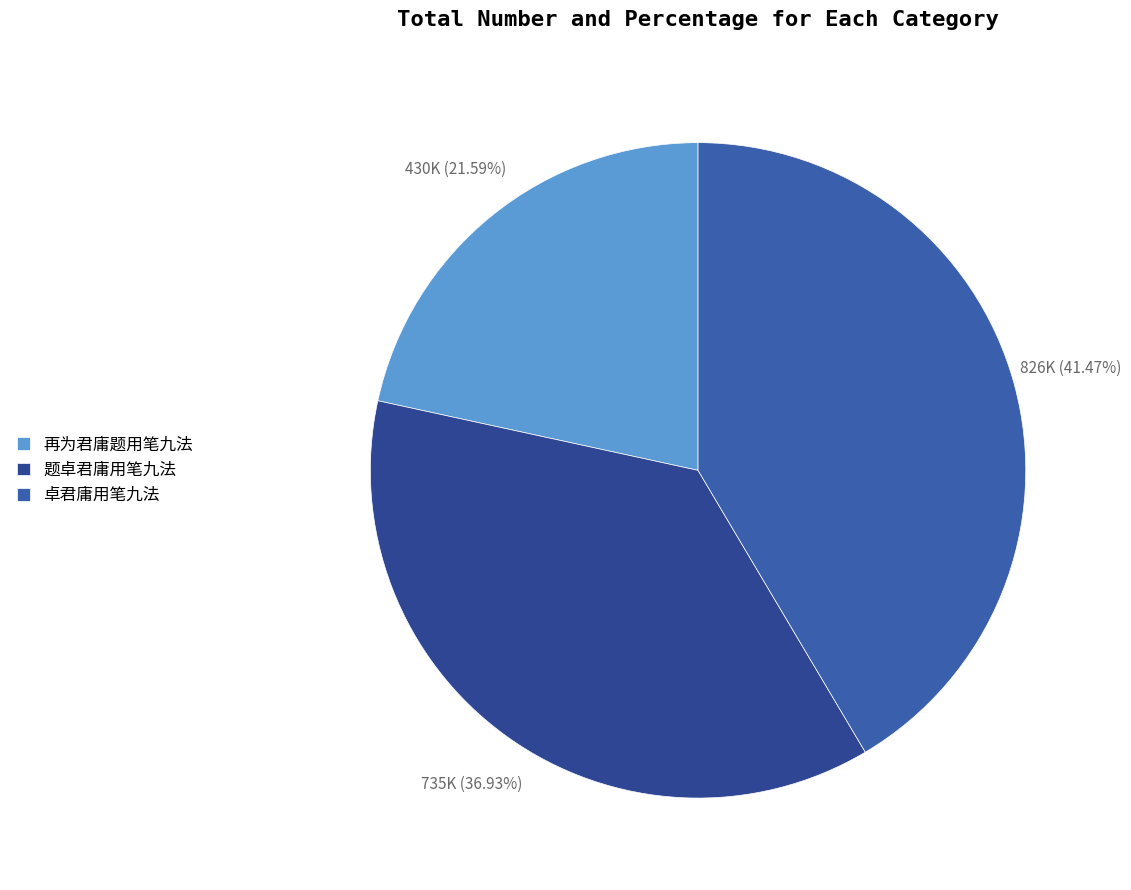

Which has a higher value, 再为君庸题用笔九法 or 卓君庸用笔九法?

卓君庸用笔九法